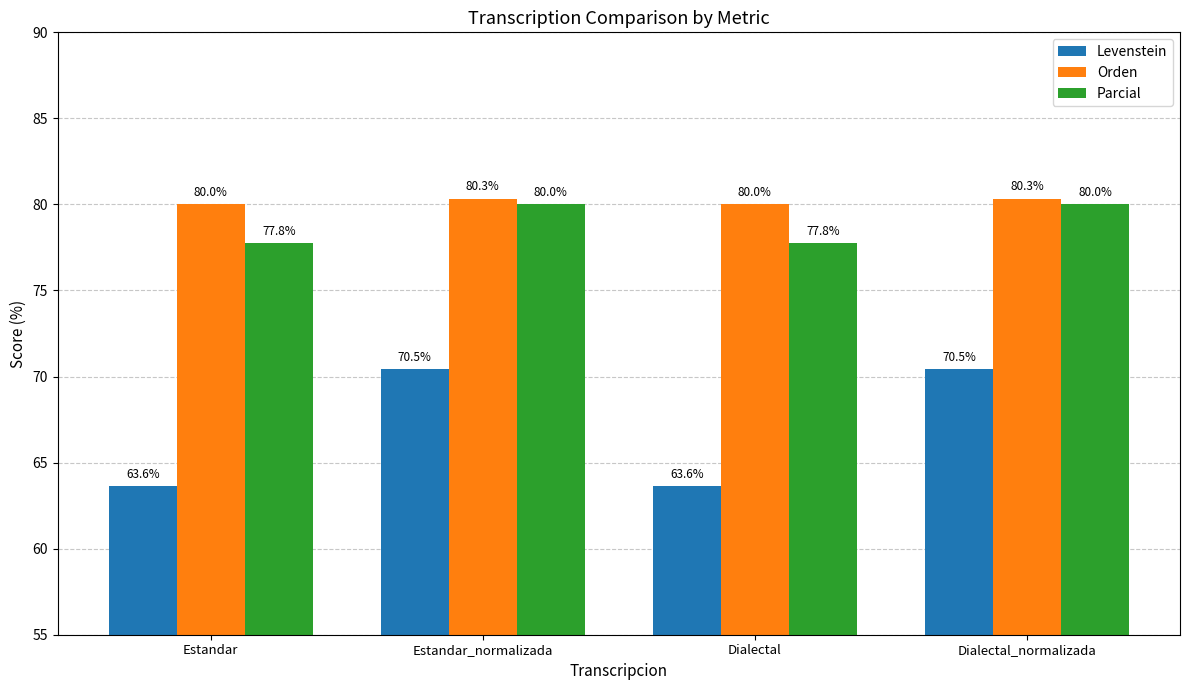

What is the label of the 2nd bar from the right?

Dialectal